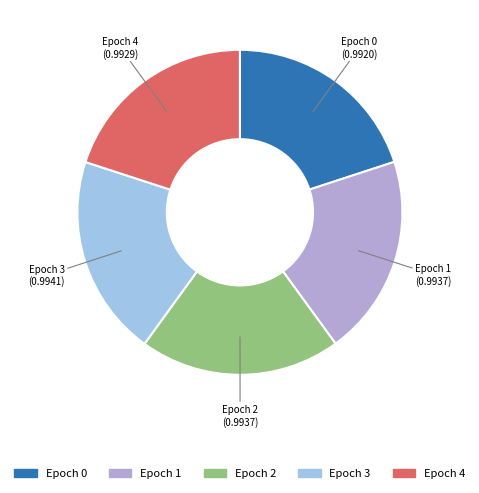

Count the number of slices in the pie.

5